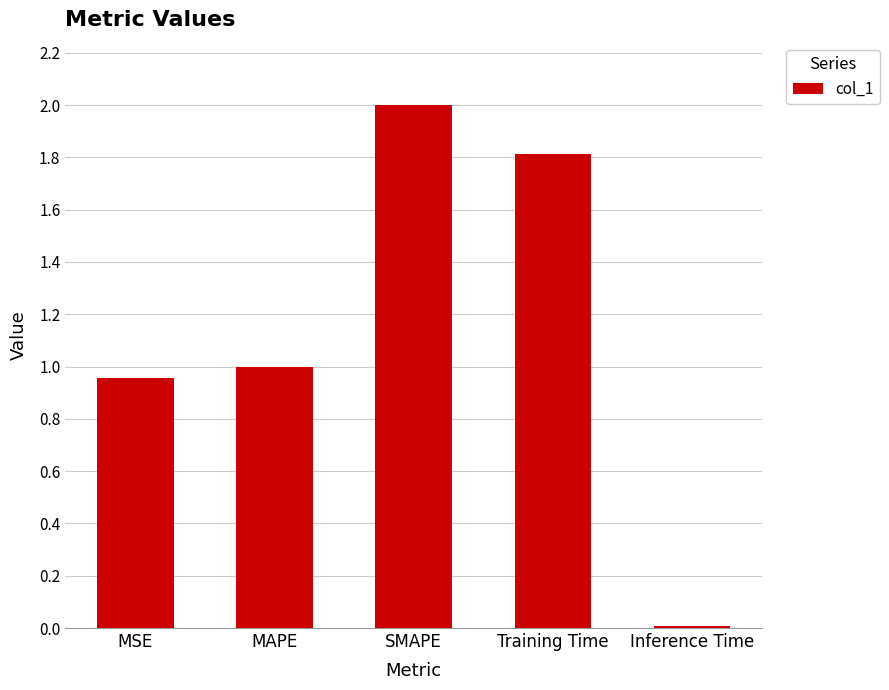

Which label corresponds to the smallest value in the chart?

Inference Time